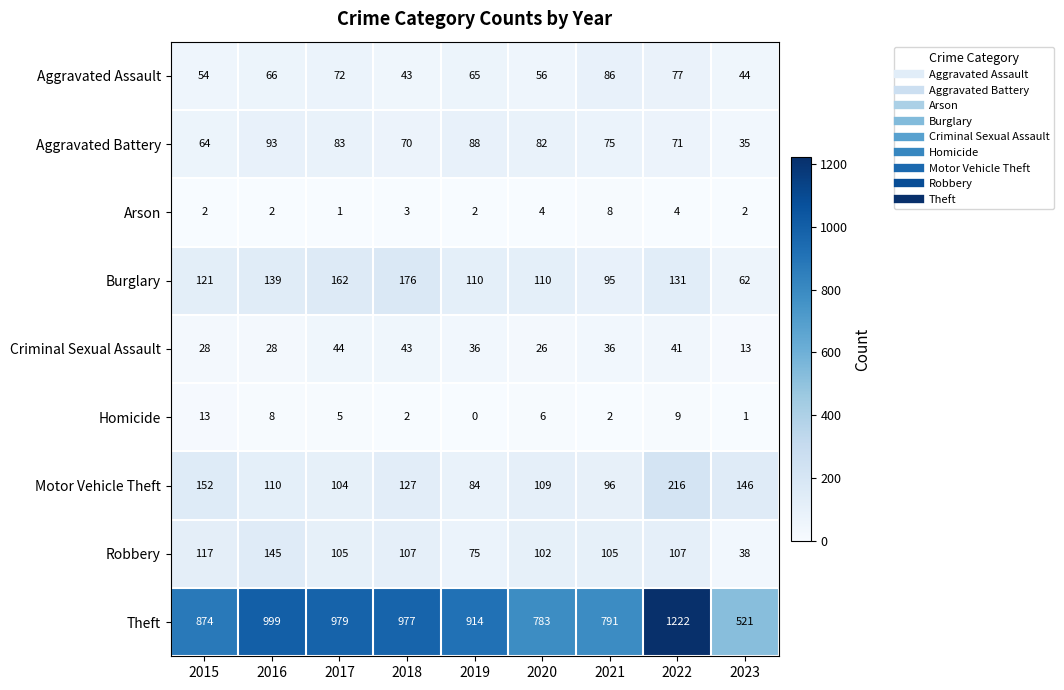

Count the number of data series in this chart.

9